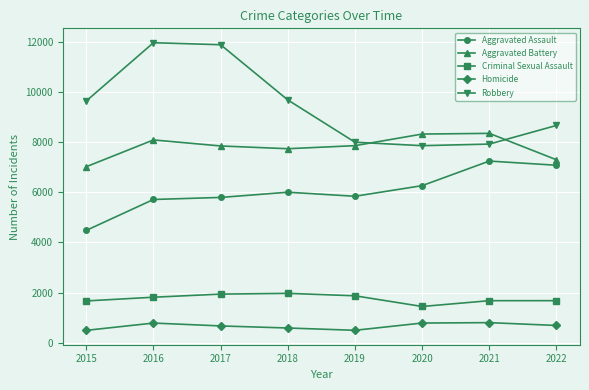

Is the value of Criminal Sexual Assault at 2016 greater than the value of Aggravated Battery at 2021?

No